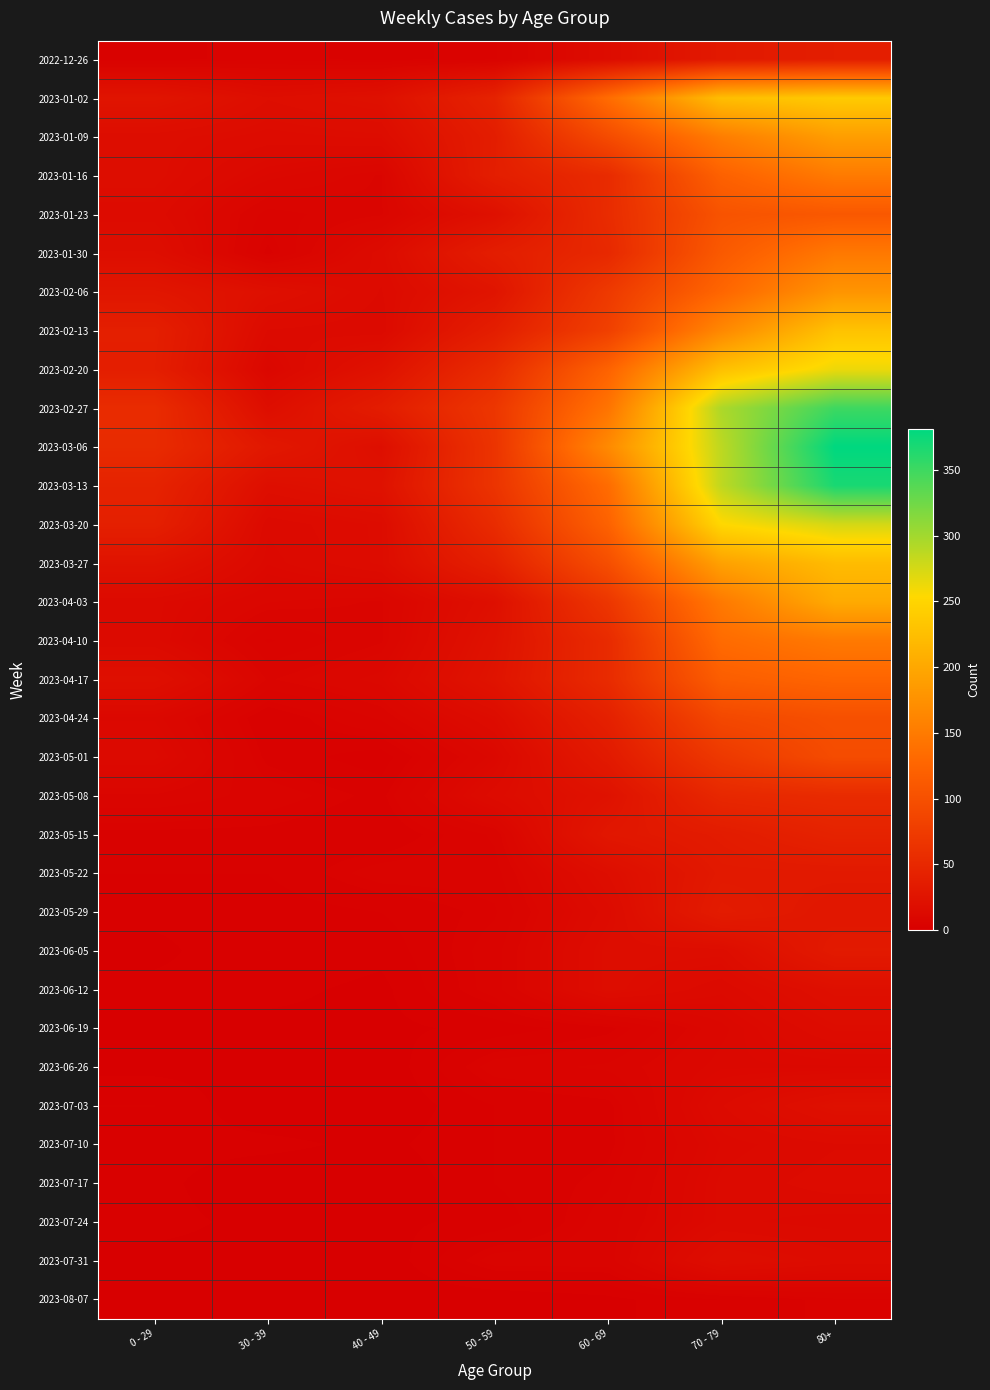

How many distinct data groups are displayed?

33